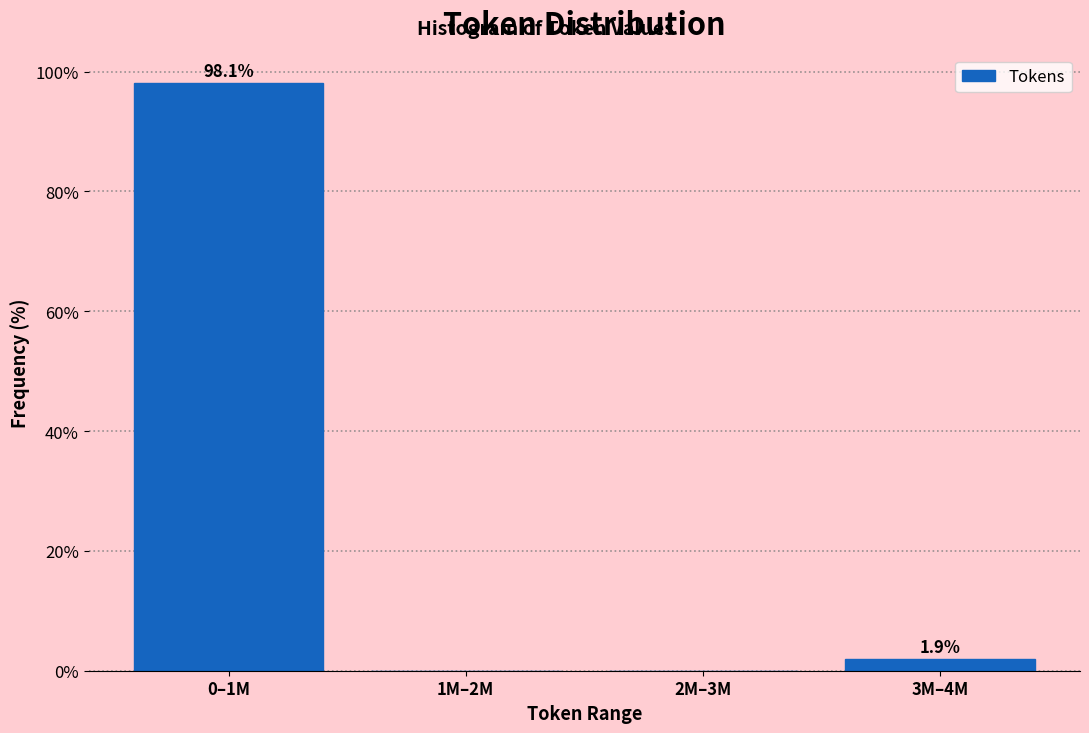

Reading left to right, transcribe all the data shown in this chart.

0–1M=98.1	1M–2M=0.0	2M–3M=0.0	3M–4M=1.9